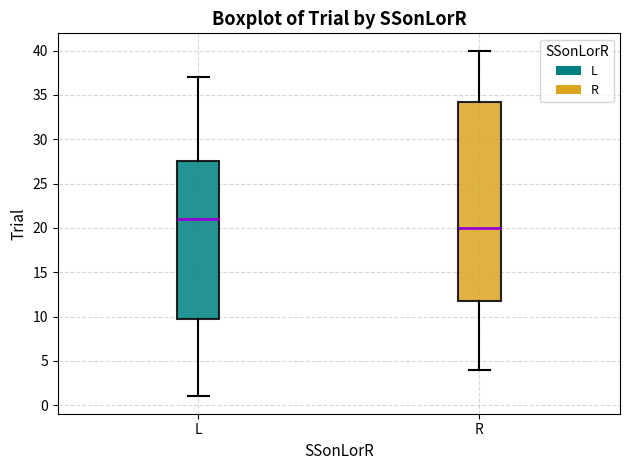

Which box is the tallest, from its lower edge to its upper edge?

R